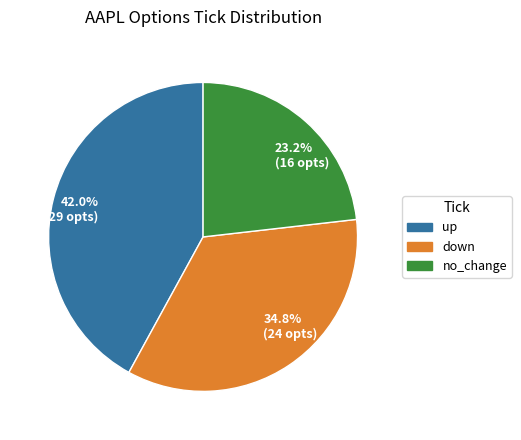

Count the number of slices in the pie.

3